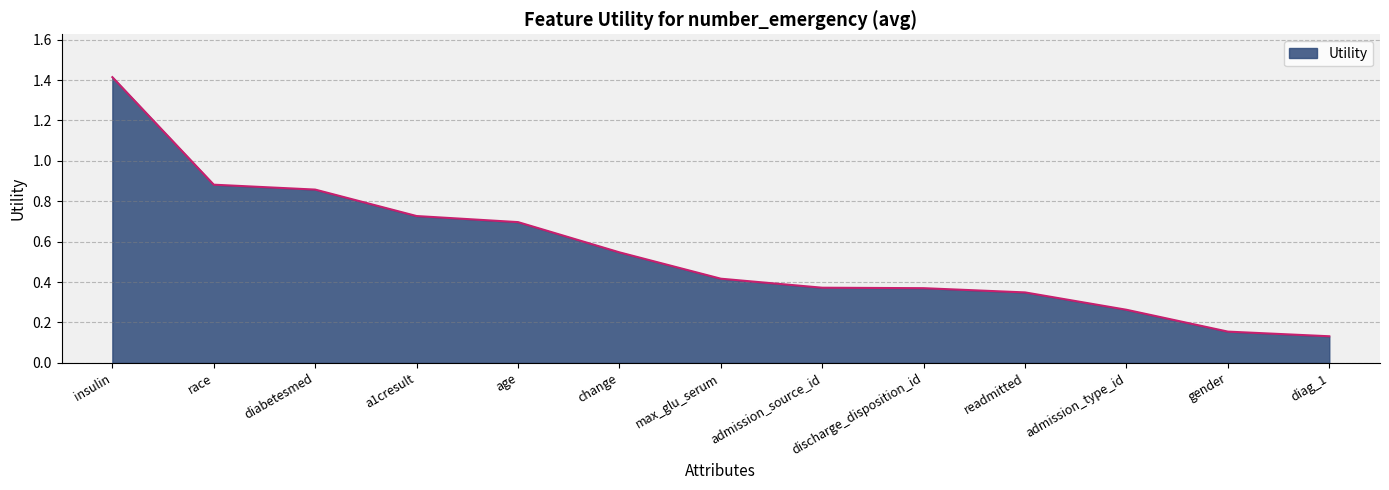

At which category does the chart reach its peak across all series?

insulin